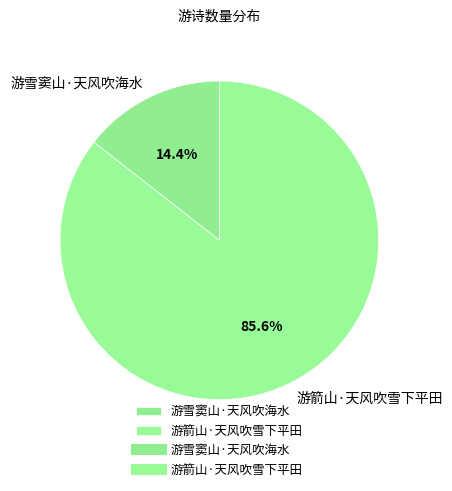

Is there any slice that represents more than half of the pie?

Yes